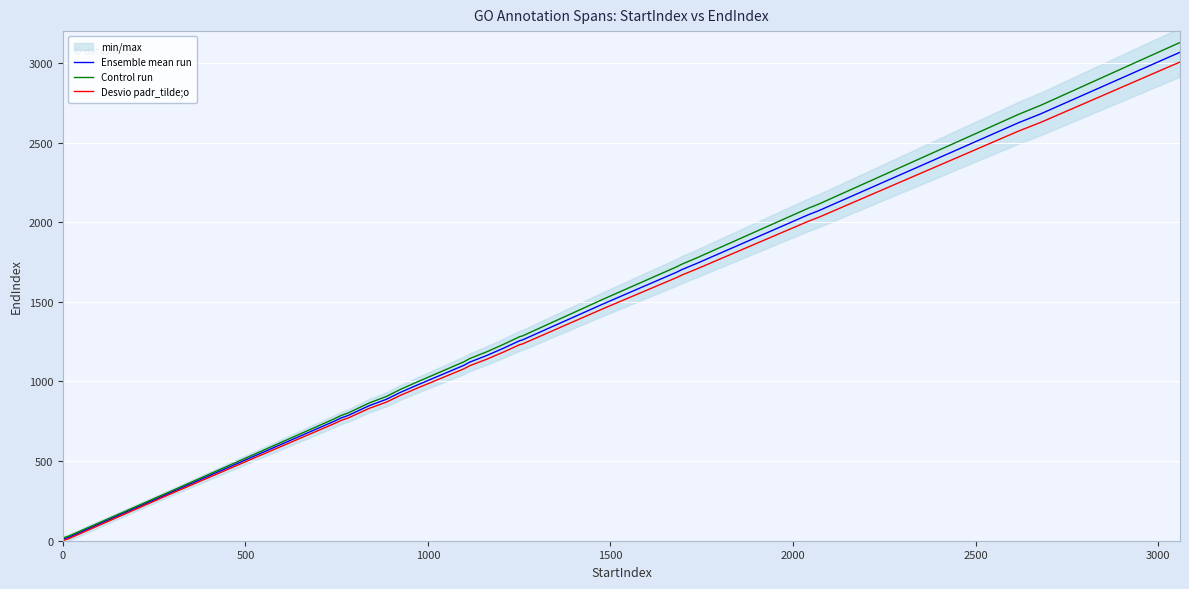

What is the sum of all Ensemble mean run values?

53778.0